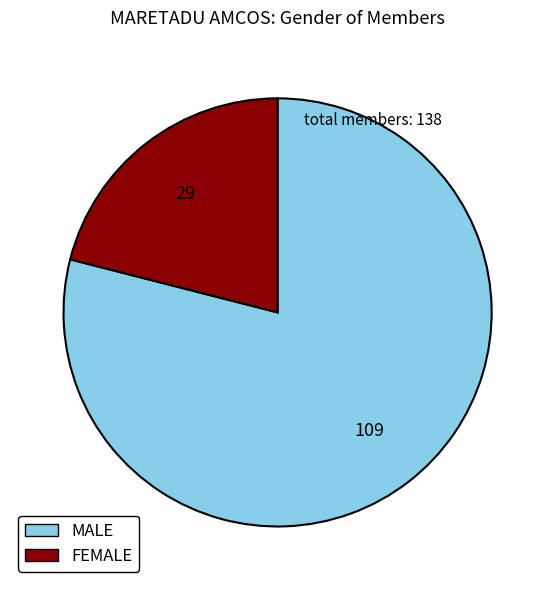

Which slice represents more than half of the pie?

MALE